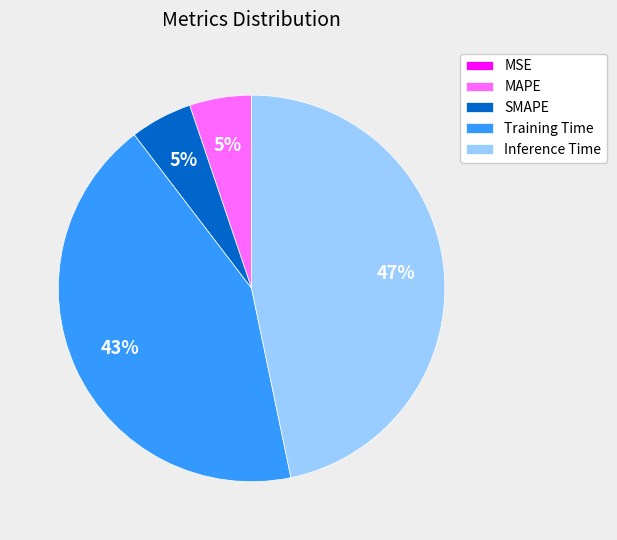

To the nearest percent, what is the average slice percentage?

20%